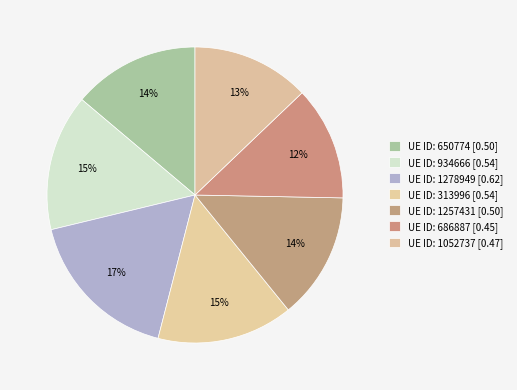

Which slice is the largest?

1278949